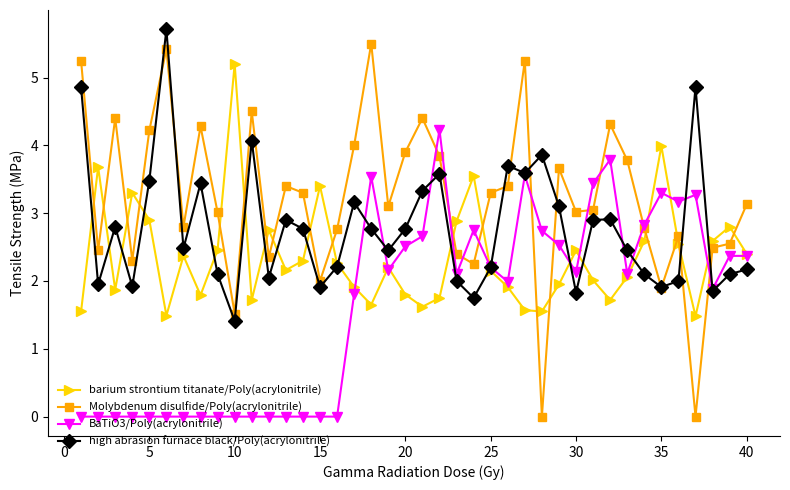

What is the value of the BaTiO3/Poly(acrylonitrile) point at the 21st from the left?

2.7